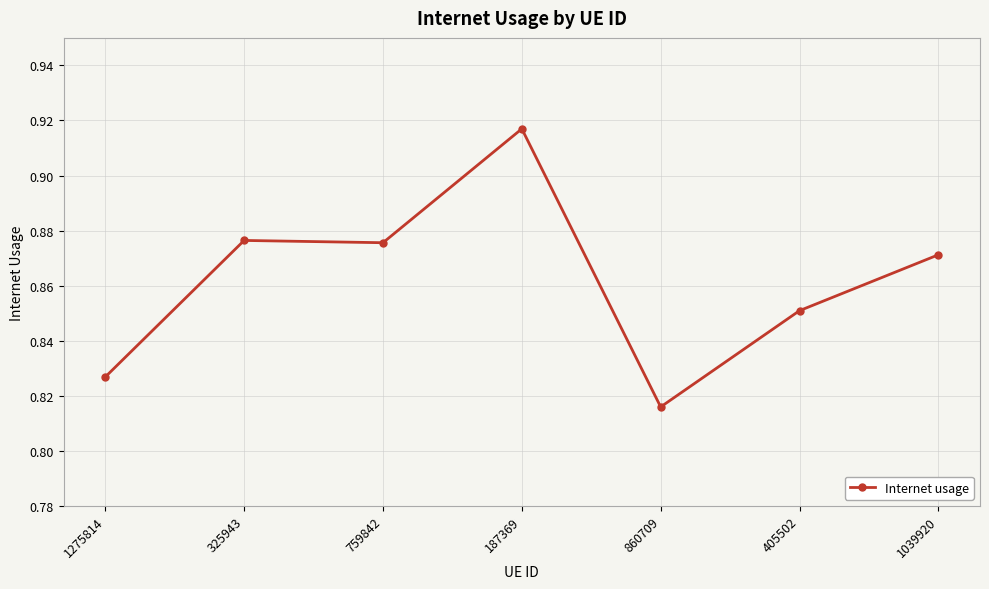

What is the change in value from 1275814 to 187369?

+0.1